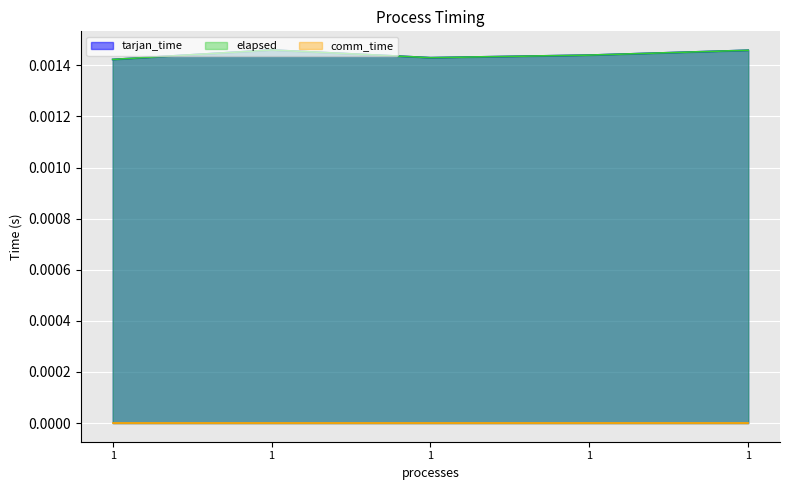

True or false: tarjan_time and elapsed cross at least once.

False